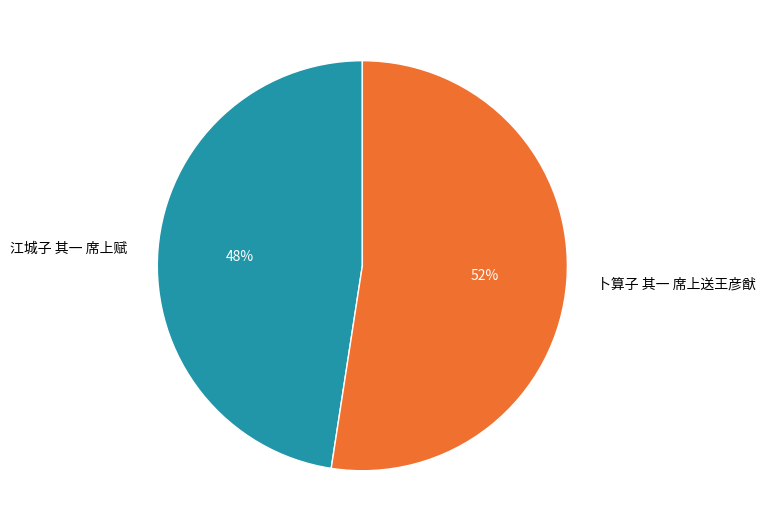

Which slice is the smallest?

江城子 其一 席上赋